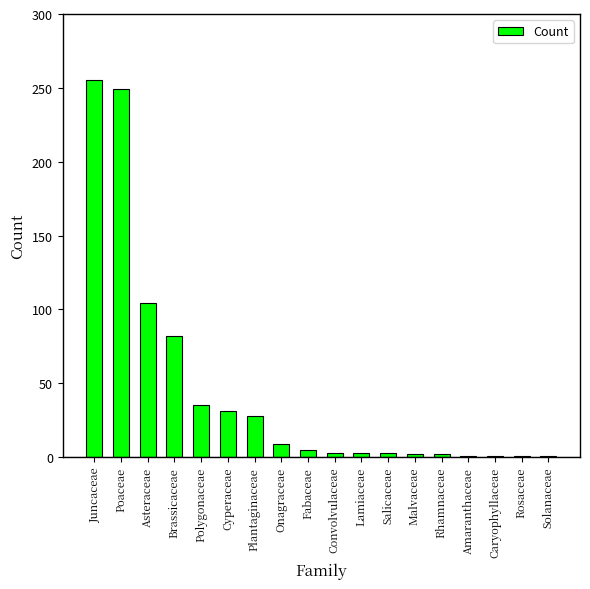

What position from the left is Rhamnaceae?

14